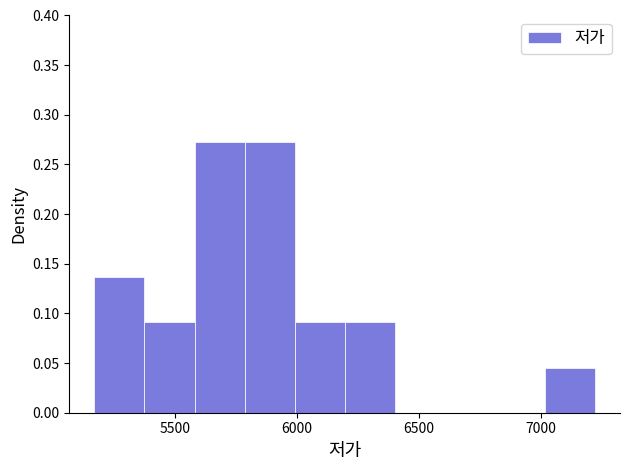

What is the height of the bar covering 5170 to 5375 on the x-axis? Neither the bar edges nor the heights are printed on the chart, so give them approximately, as read against the axes.

0.135